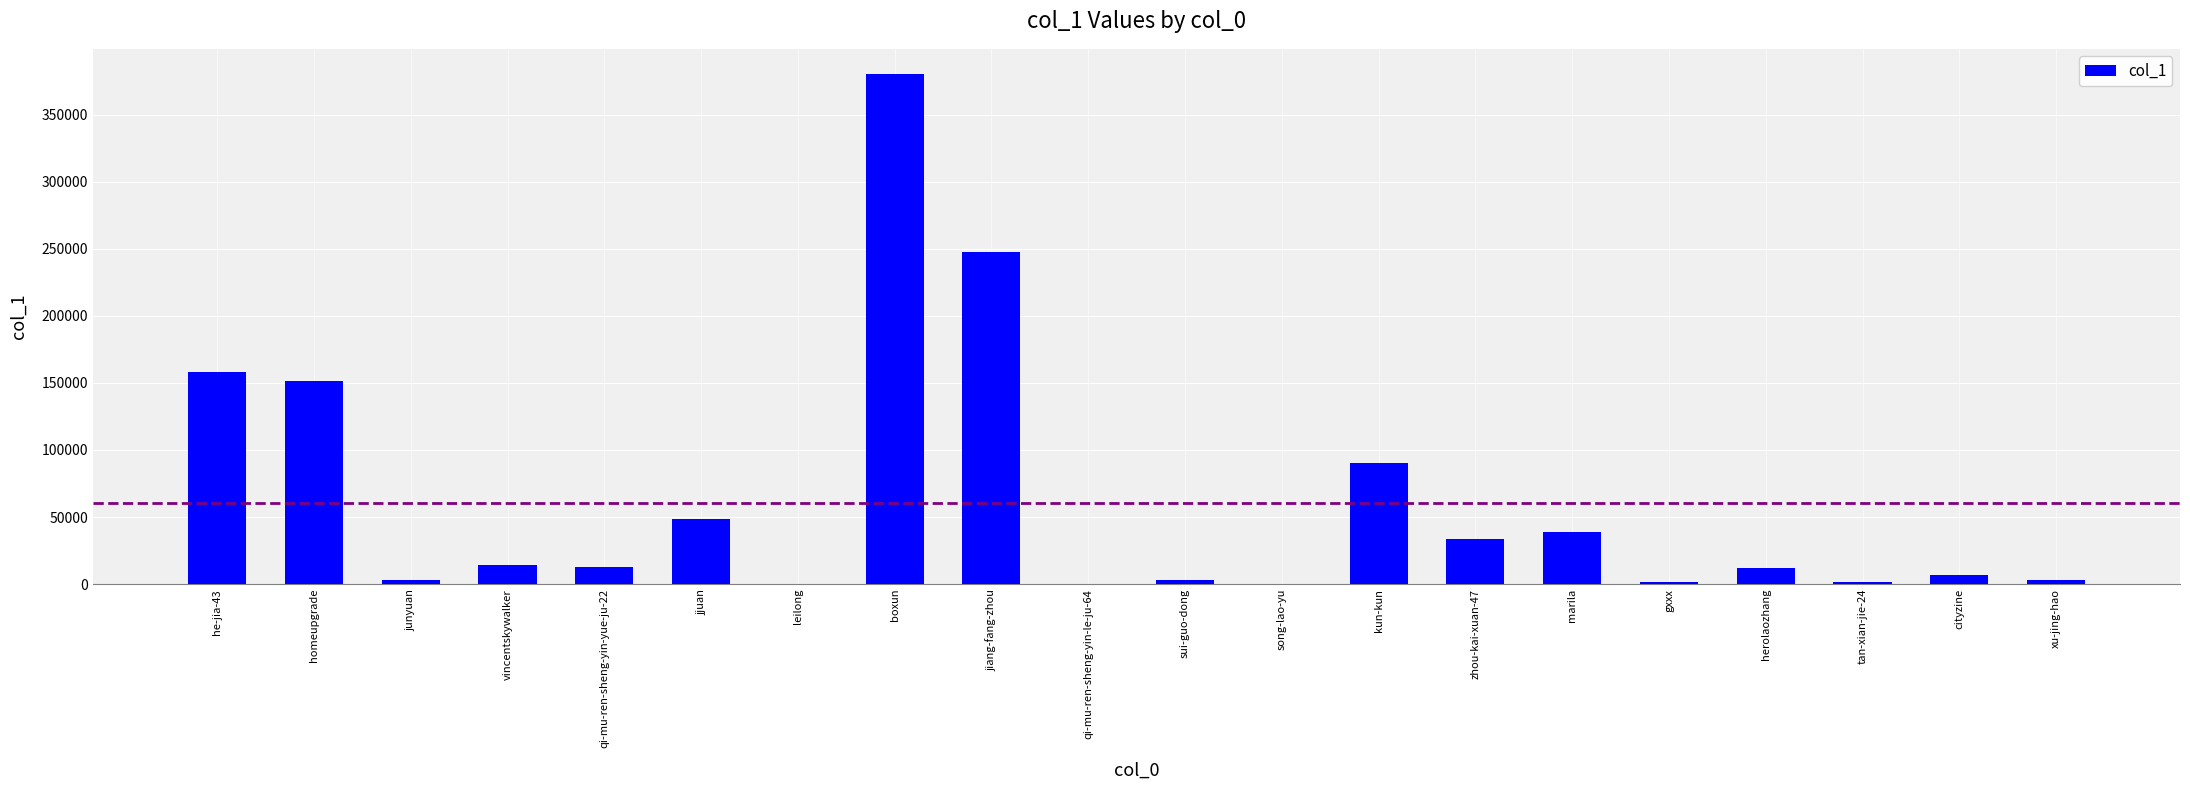

The chart shows a value of 158109 at he-jia-43. True or false?

True